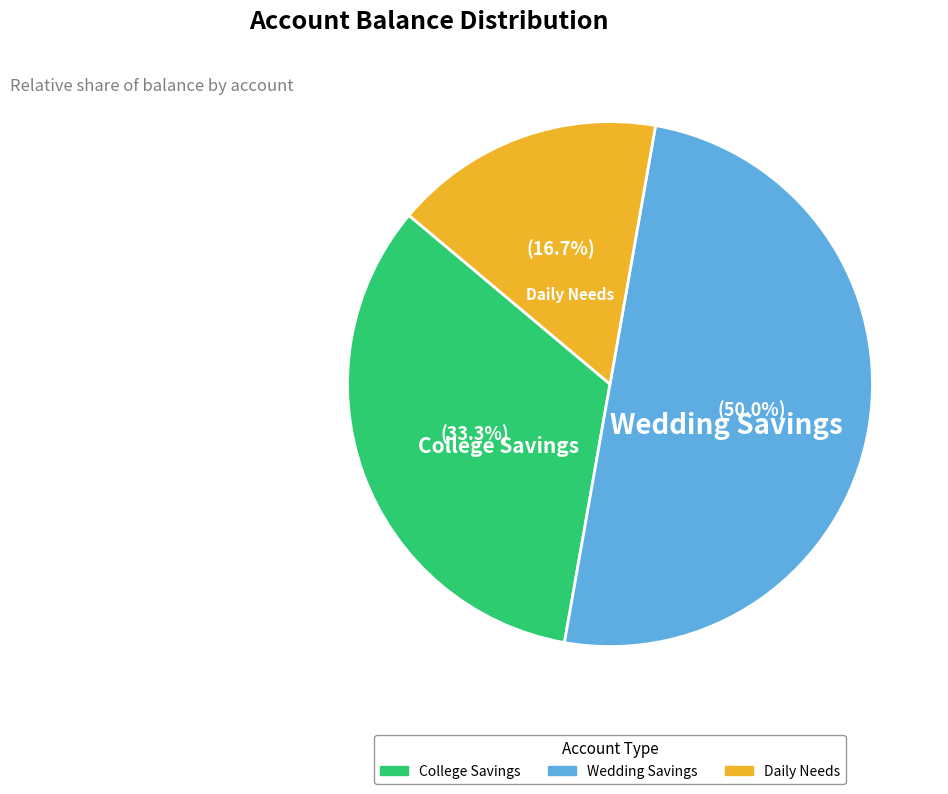

Between Wedding Savings and College Savings, which is larger?

Wedding Savings